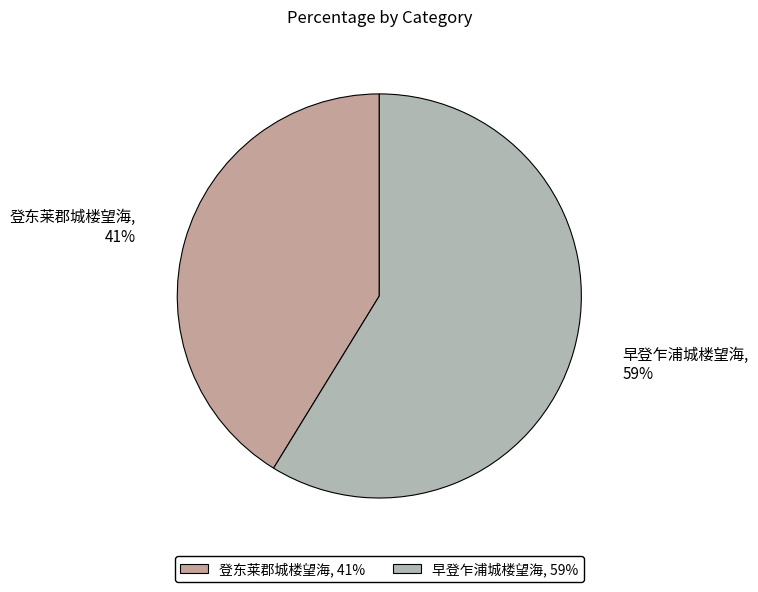

To the nearest percent, what percentage of the pie is 登东莱郡城楼望海?

41%